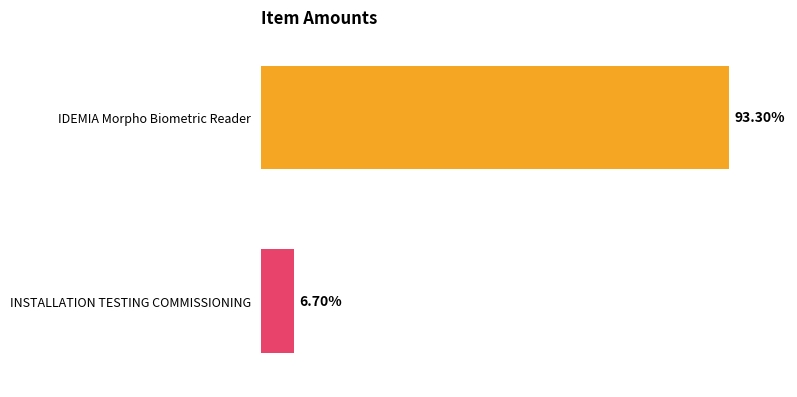

True or false: PRICE has a value of 1088 at INSTALLATION TESTING COMMISSIONING.

False